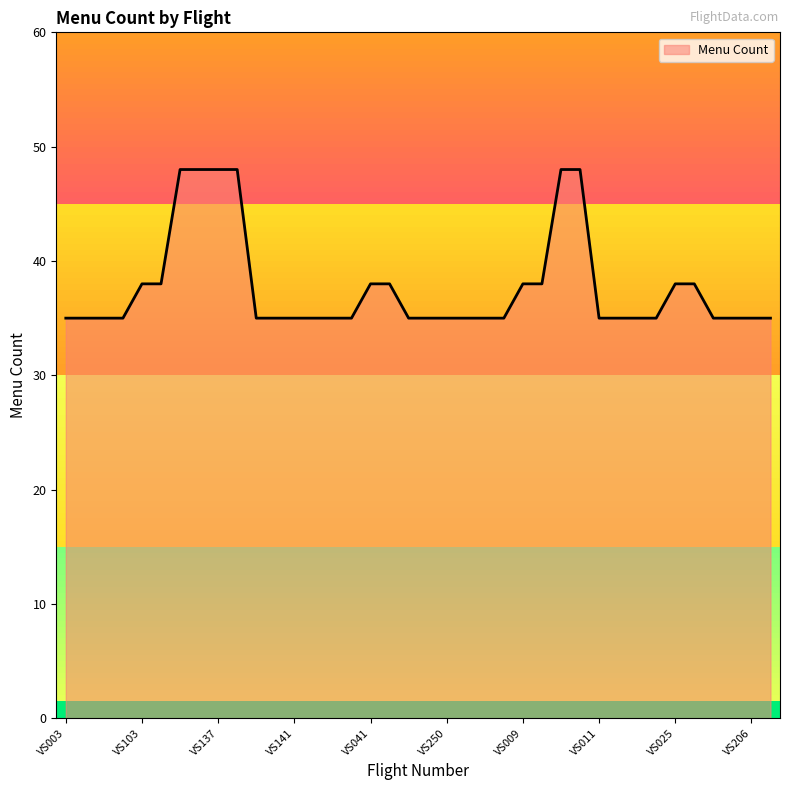

What is the maximum value shown in the chart?

48